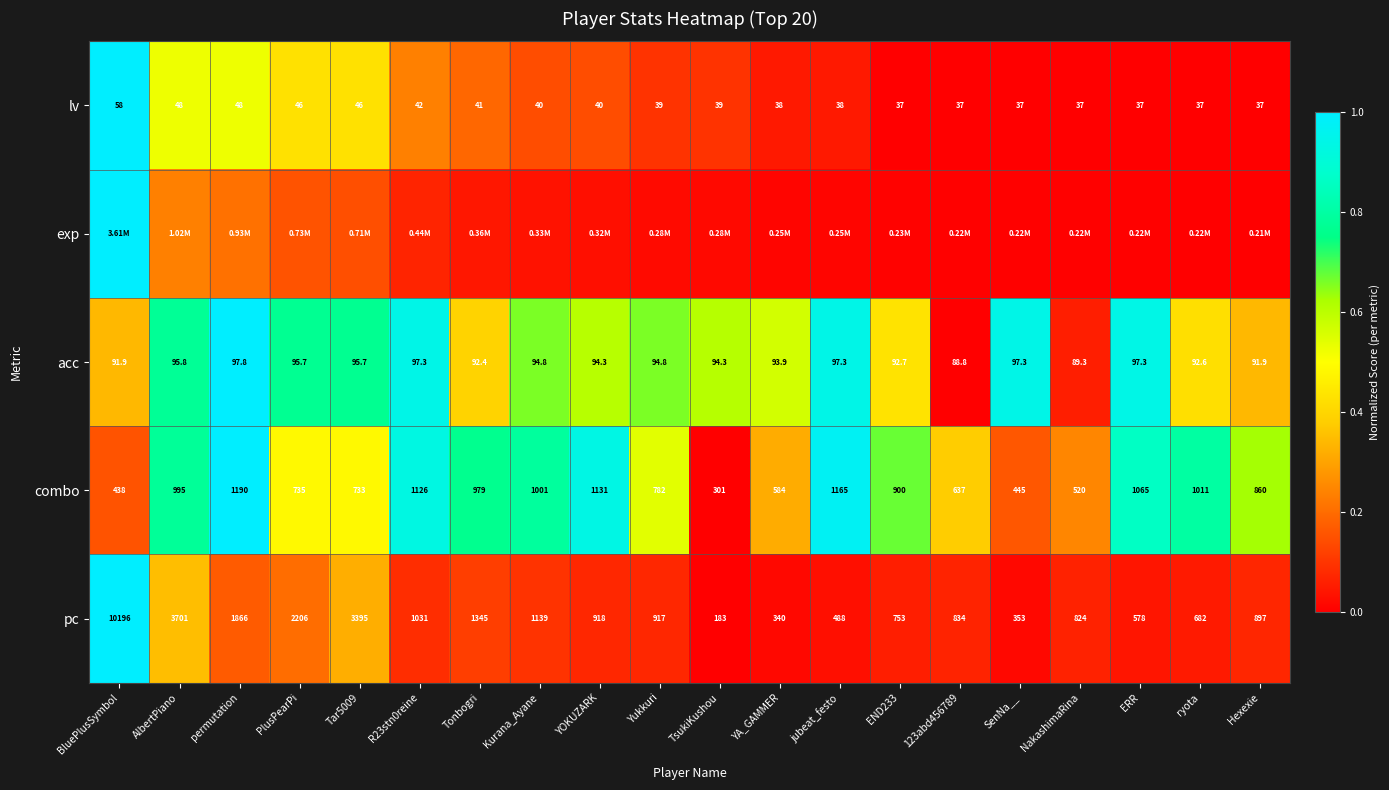

Which category has the highest value in the pc series?

BluePlusSymbol